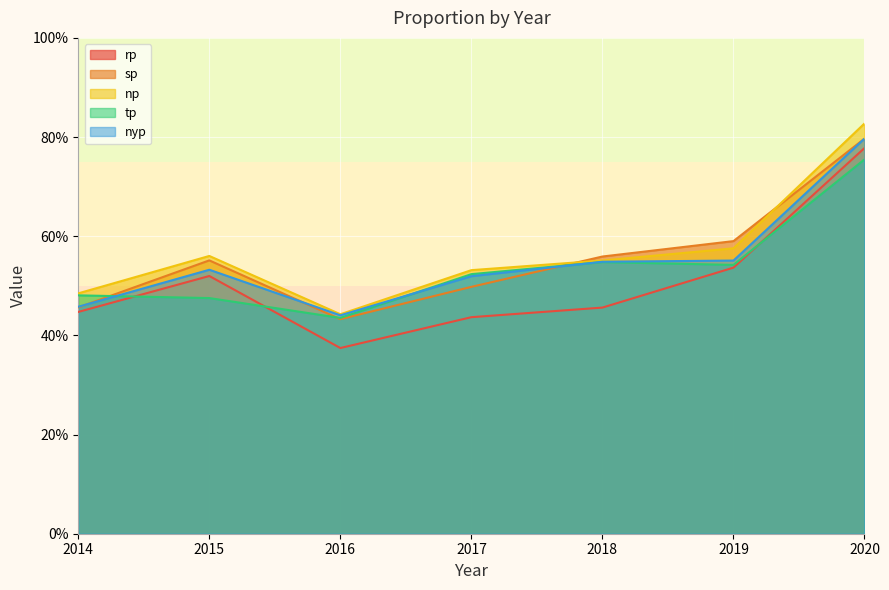

What is the greatest value displayed?

0.8